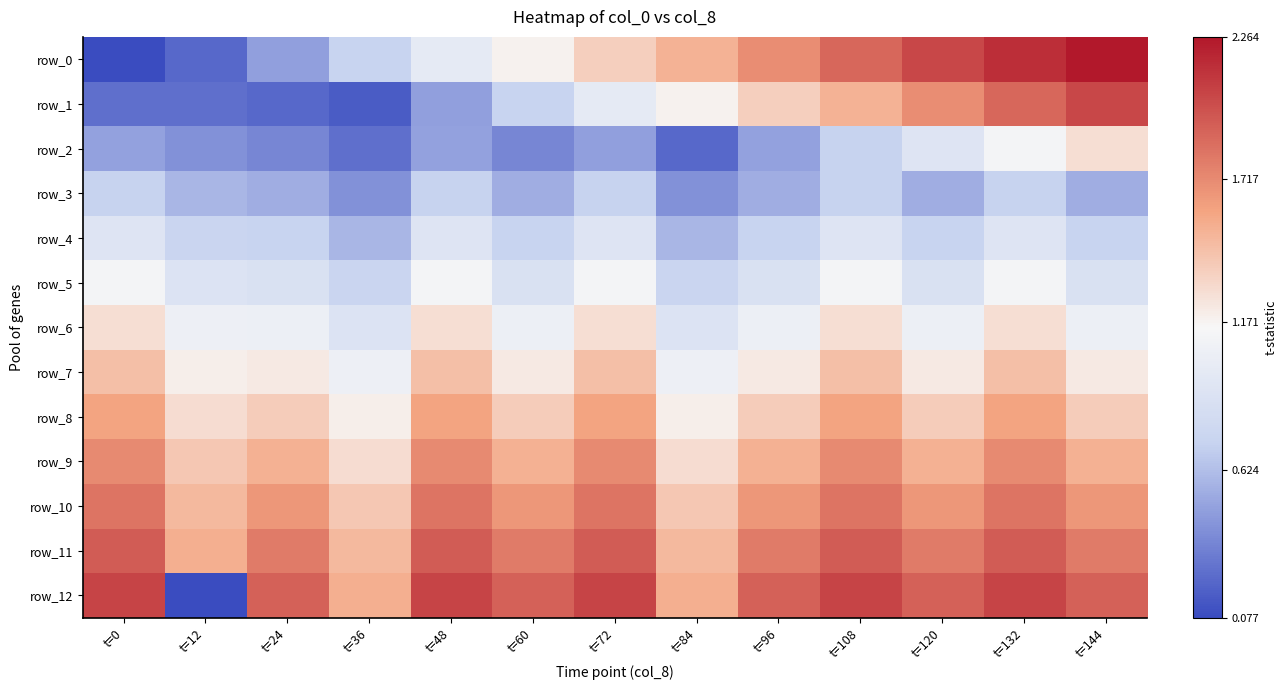

What is the difference between the row_7 values at t=144 and t=132?

0.2